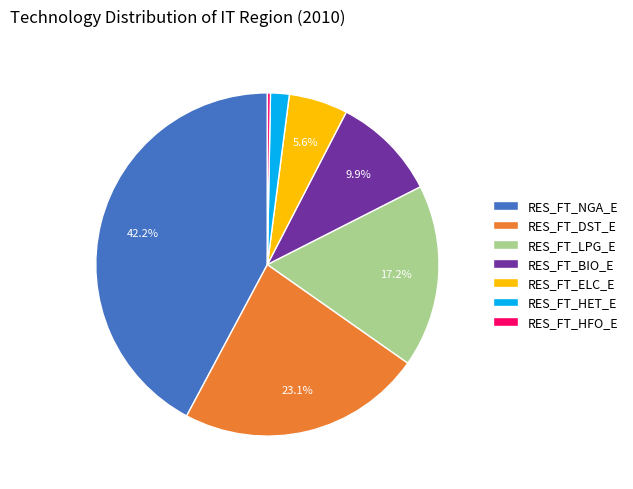

What is the largest slice in the pie chart?

RES_FT_NGA_E